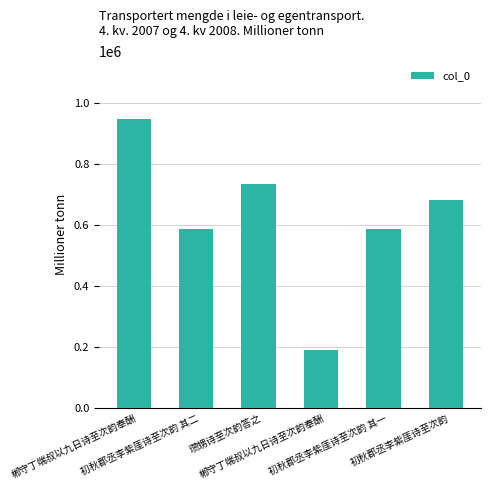

How many bars are there in total?

6